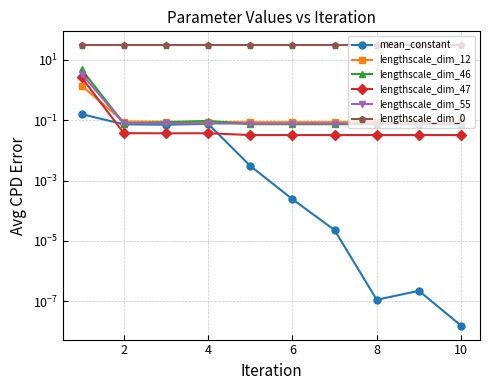

Rank the series by their maximum value, from highest to lowest.

lengthscale_dim_0, lengthscale_dim_46, lengthscale_dim_55, lengthscale_dim_47, lengthscale_dim_12, mean_constant